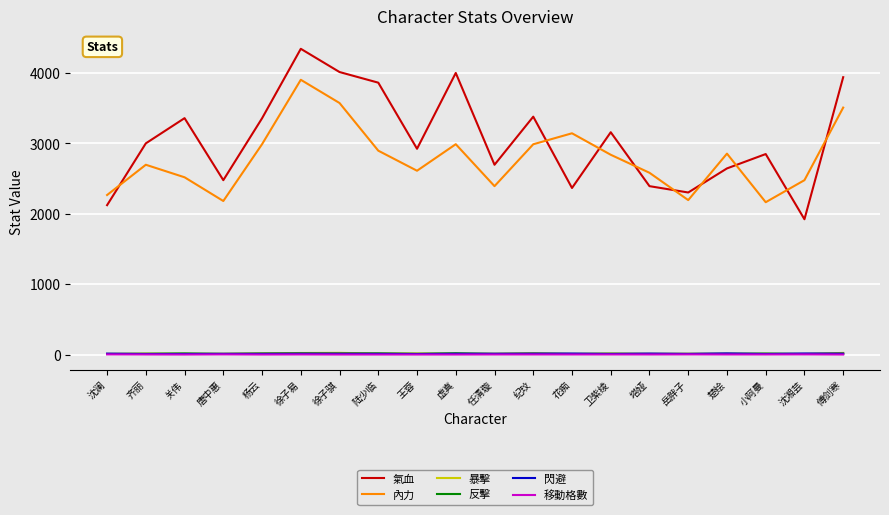

How many 移動格數 values are between 2 and 3?

16